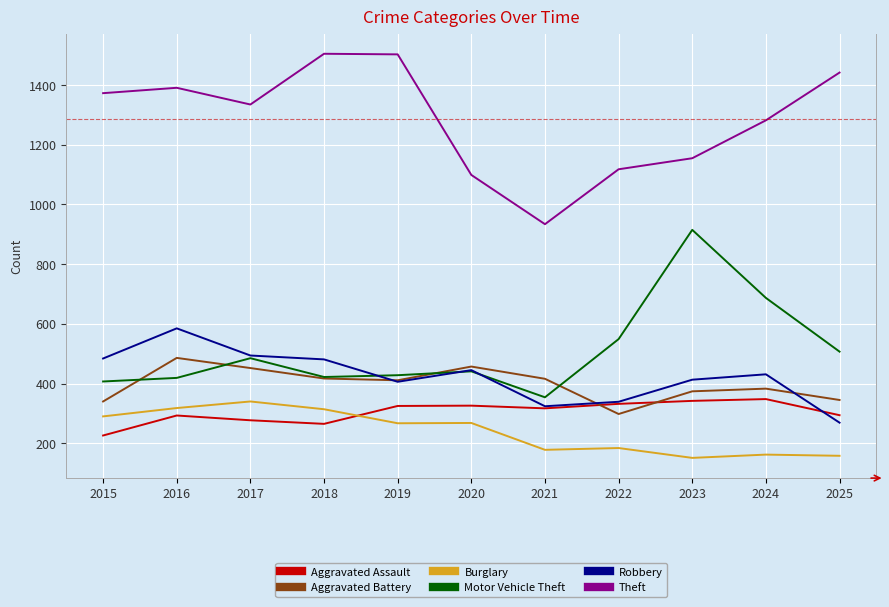

What is the minimum value for Burglary?

151